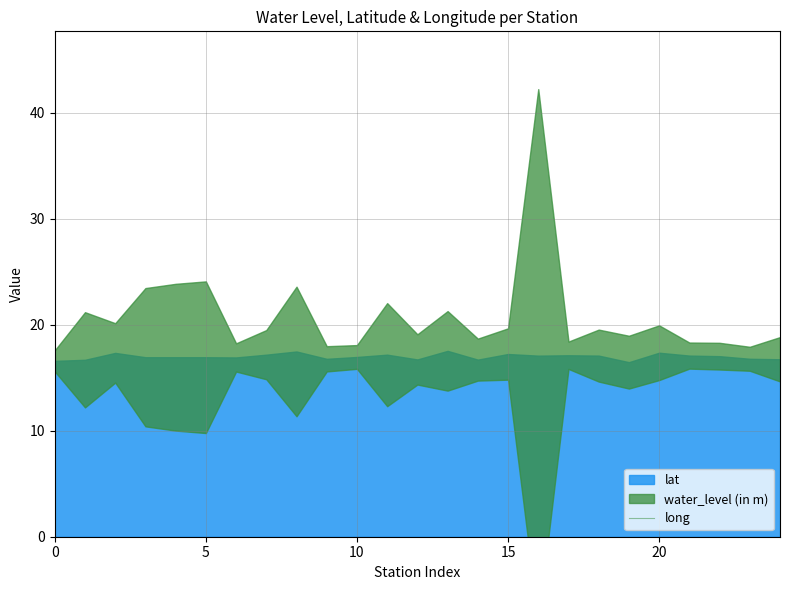

How many interior local valleys (lower than both neighbors) does the data have?

8